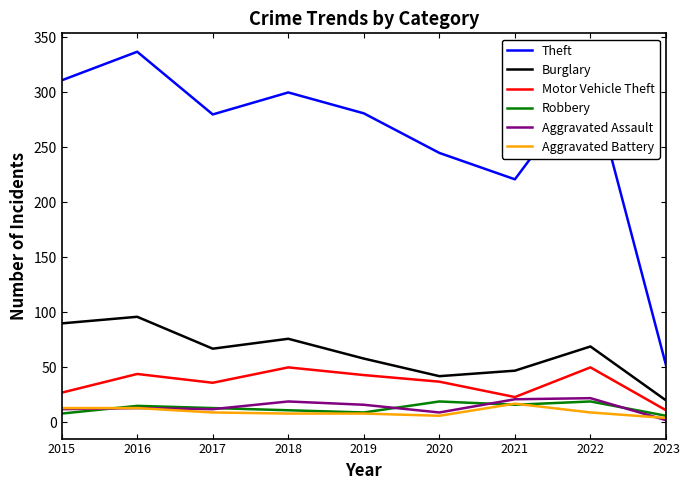

Count the number of data series in this chart.

6